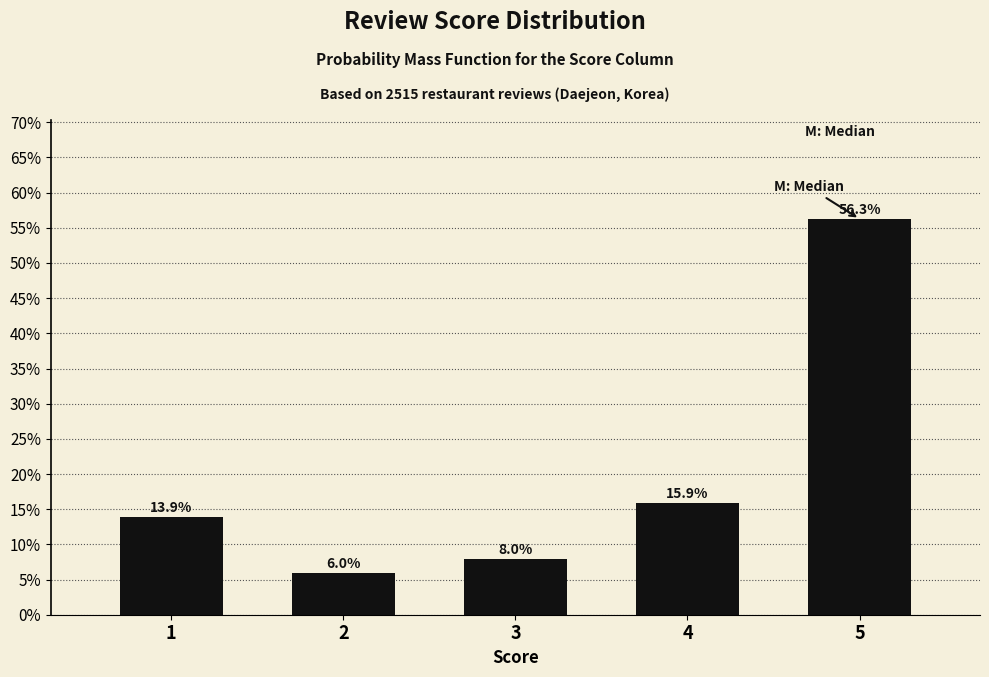

Reading right to left, extract all data points from this chart.

5=56.3	4=15.9	3=8.0	2=6.0	1=13.9